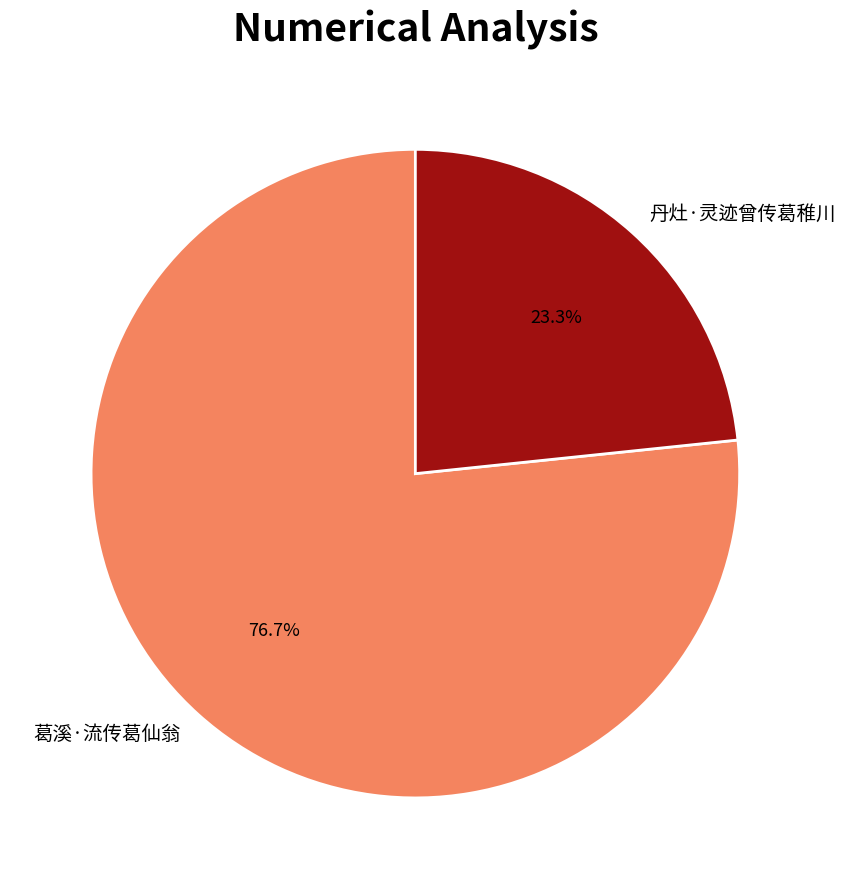

To the nearest percent, what percentage of the pie is 葛溪·流传葛仙翁?

77%